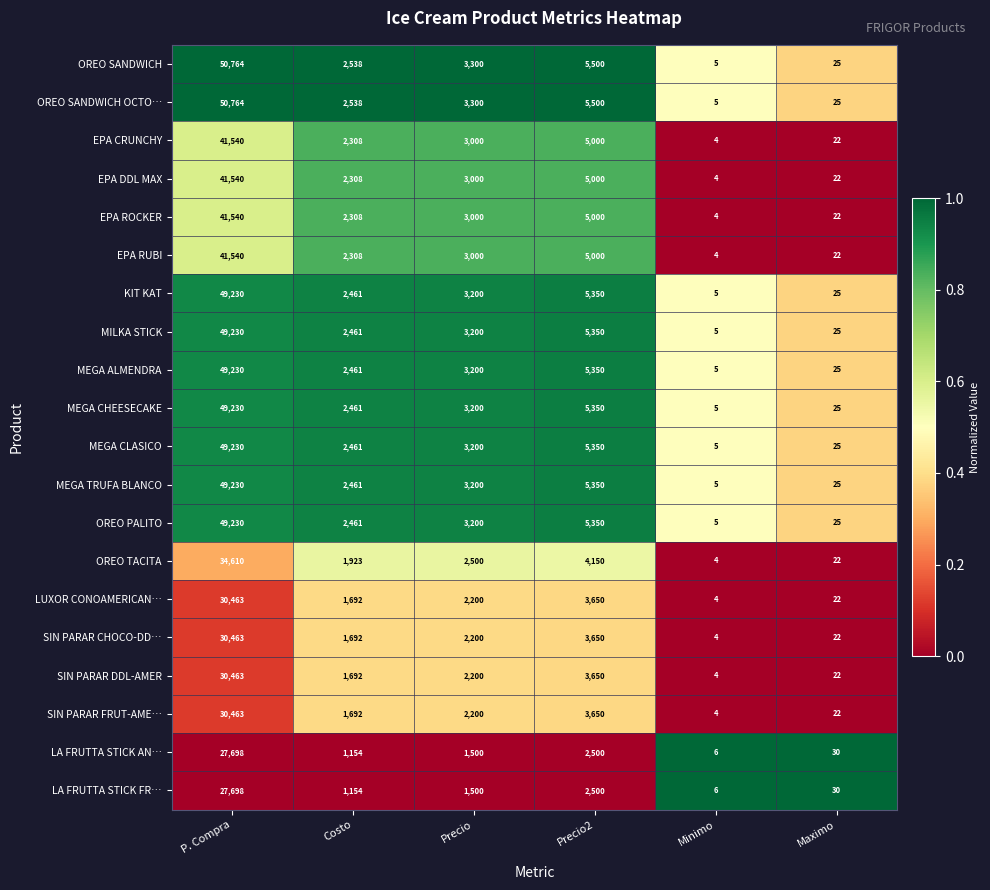

At which label does MEGA CHEESECAKE reach its peak?

P. Compra